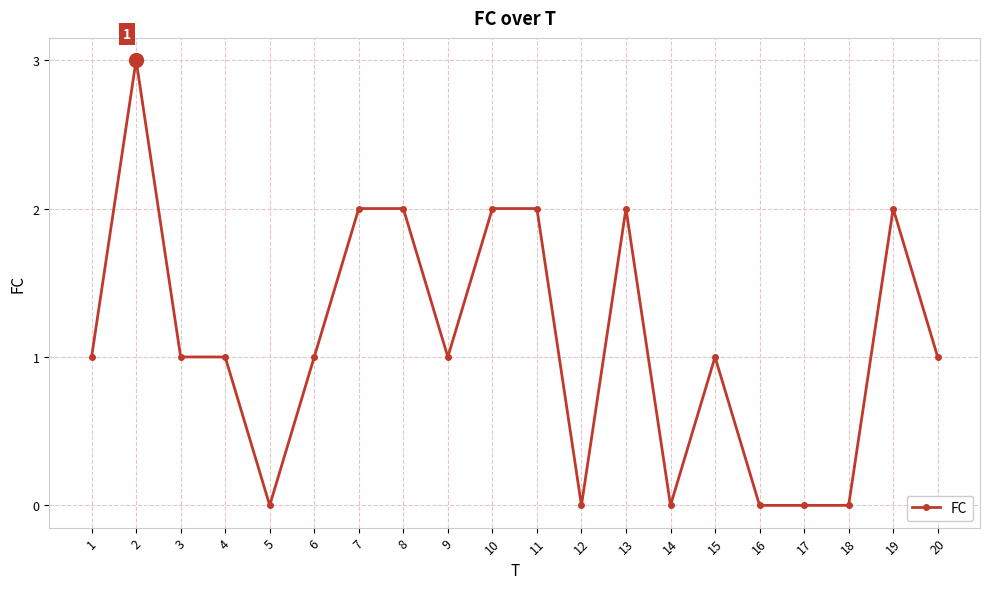

Reading left to right, extract all data points from this chart.

1	3	1	1	0	1	2	2	1	2	2	0	2	0	1	0	0	0	2	1